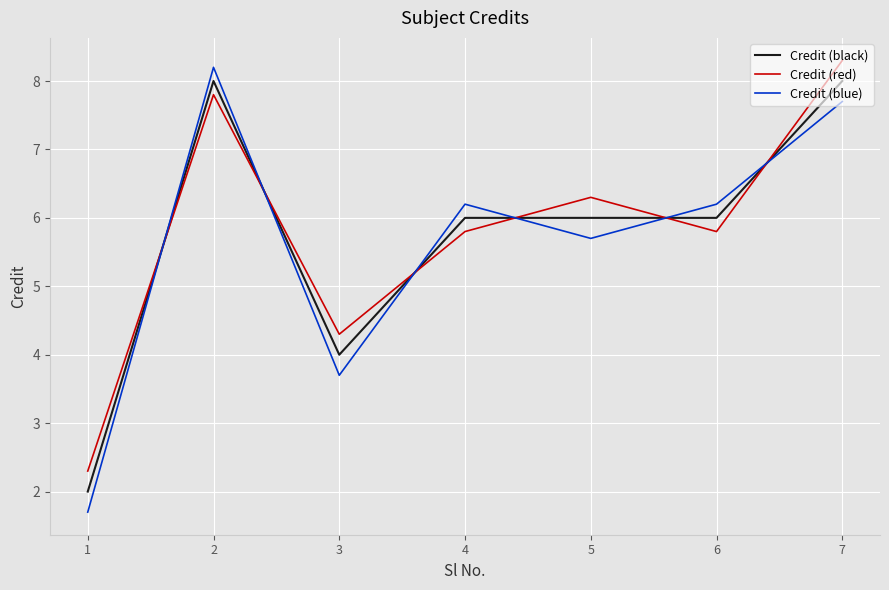

Does the chart display data point markers on the line(s)?

No